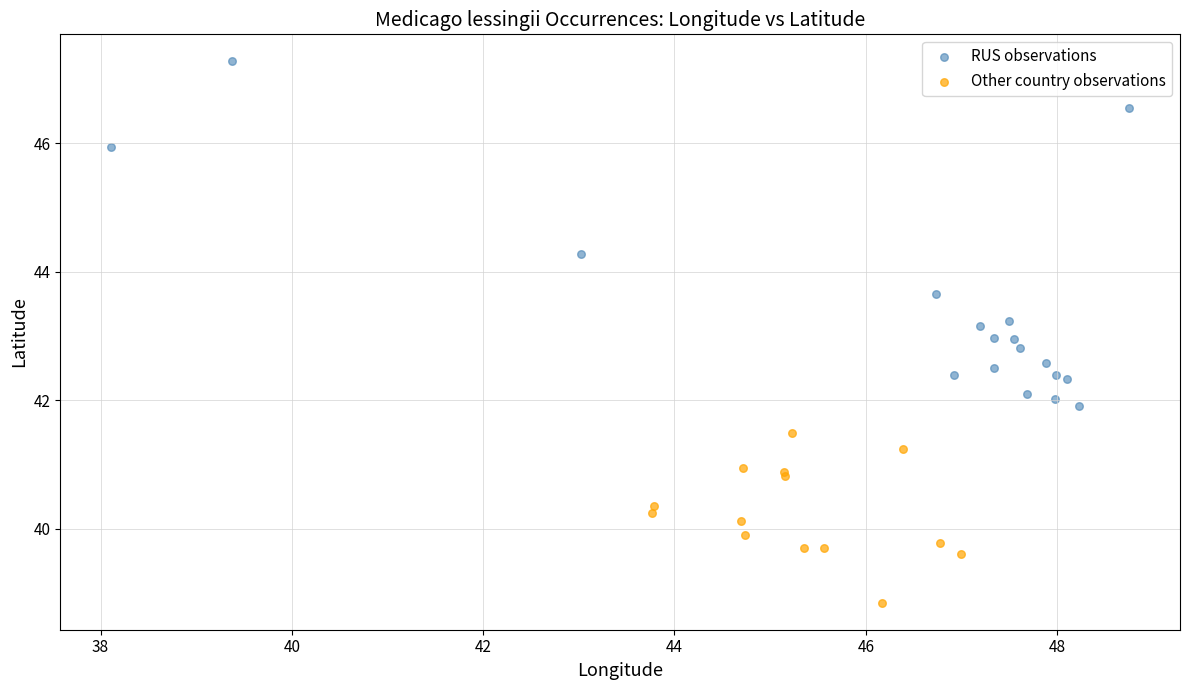

What are all the series names shown in the legend?

RUS observations, Other country observations